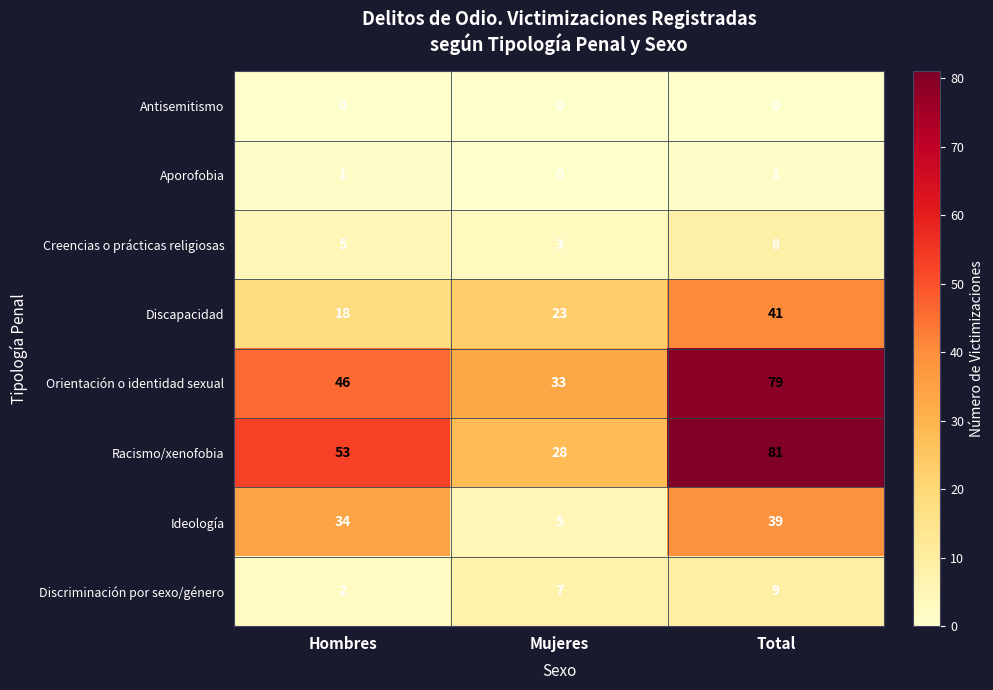

What is the average value of the Creencias o prácticas religiosas series?

5